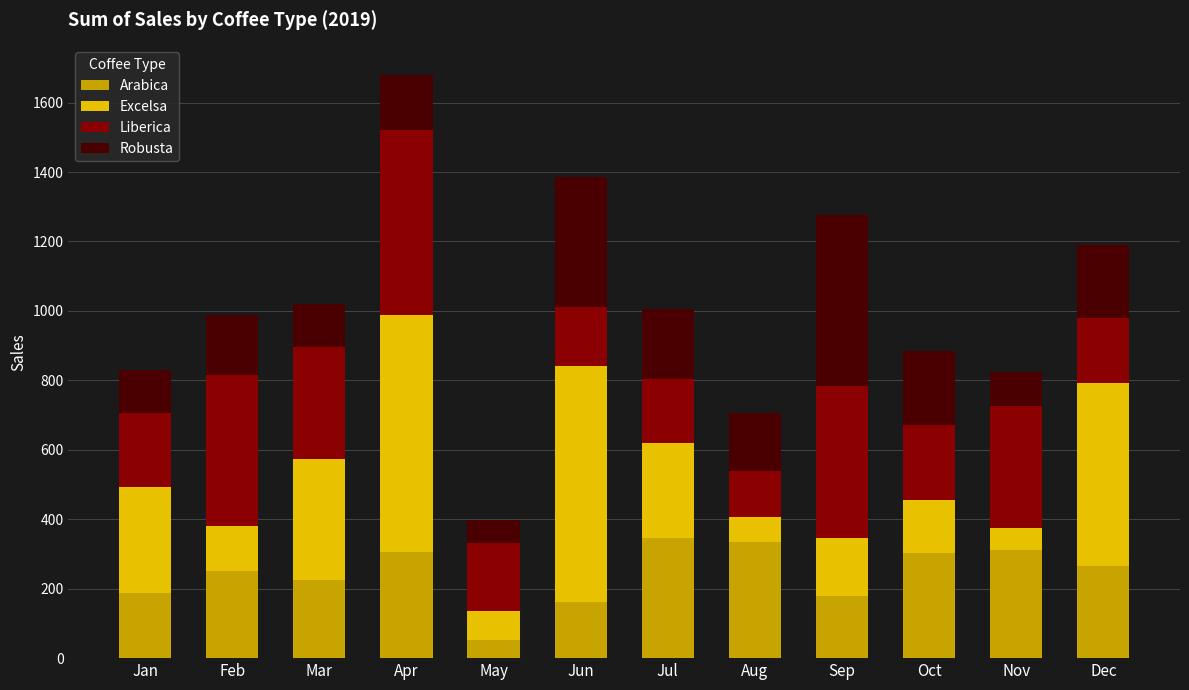

What is the difference between the second highest and second lowest values in the Arabica series?

171.9